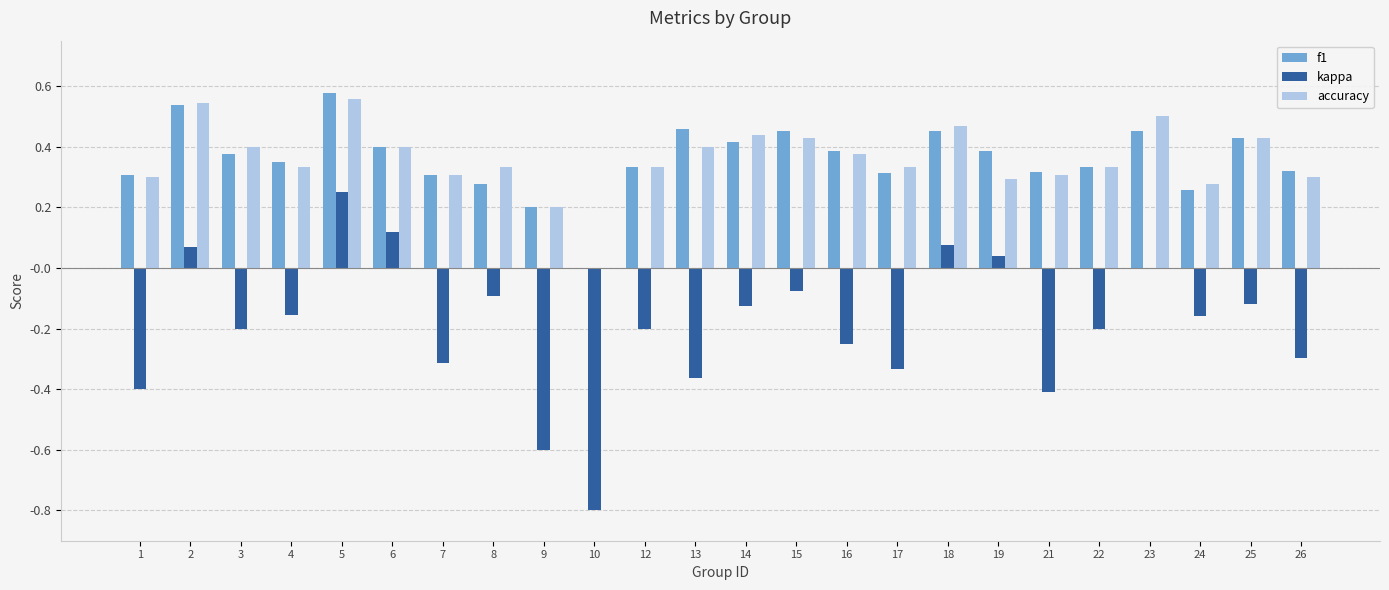

Between 9 and 16, which series saw the biggest shift?

kappa